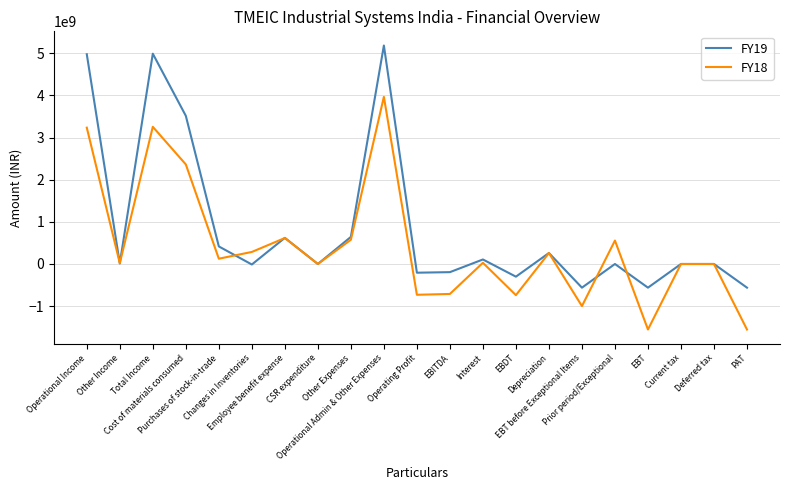

How many lines are shown in the chart?

2